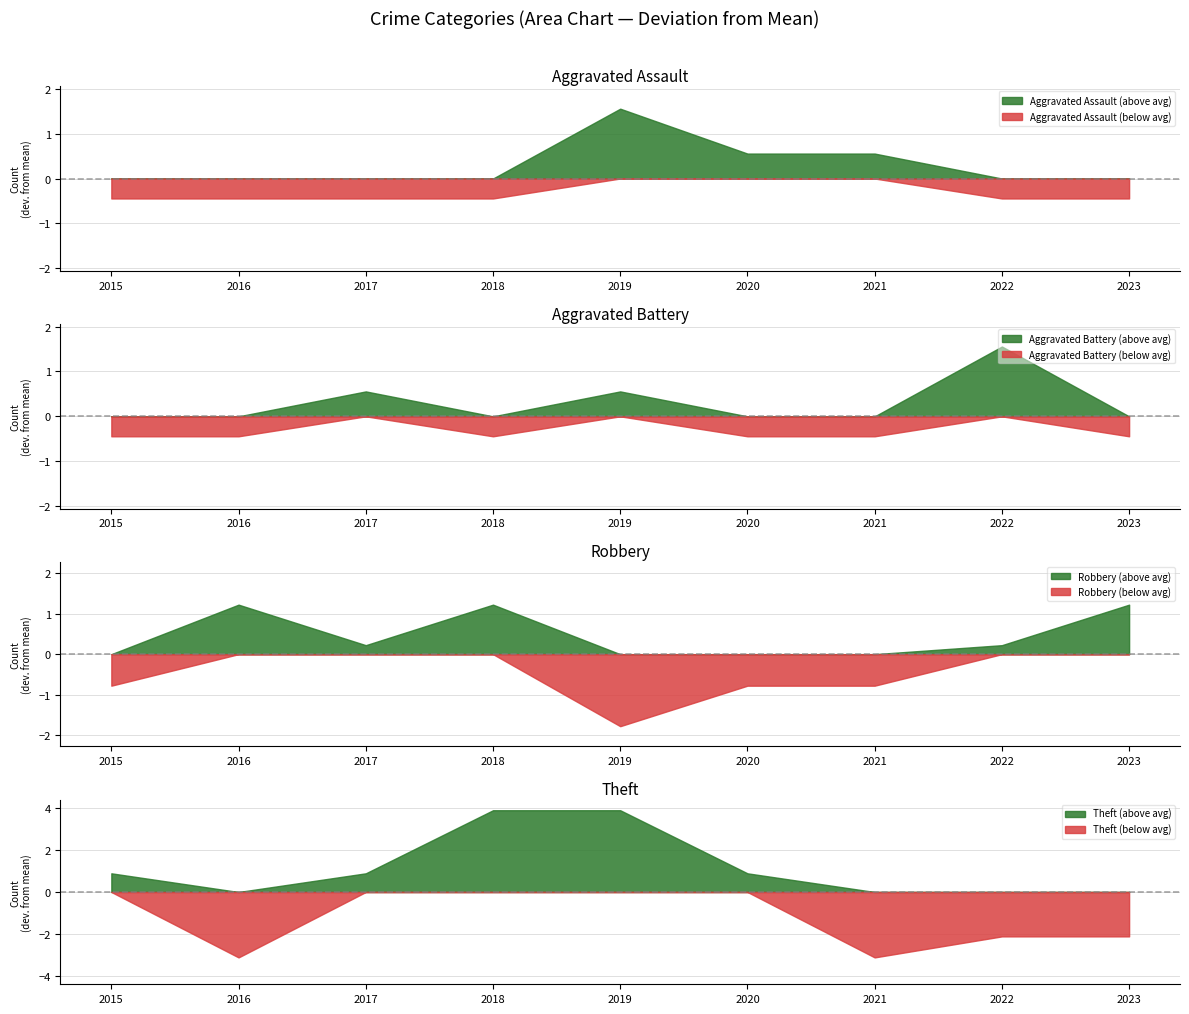

Is it true that Aggravated Assault (above avg) equals 2.3 at 2019?

False